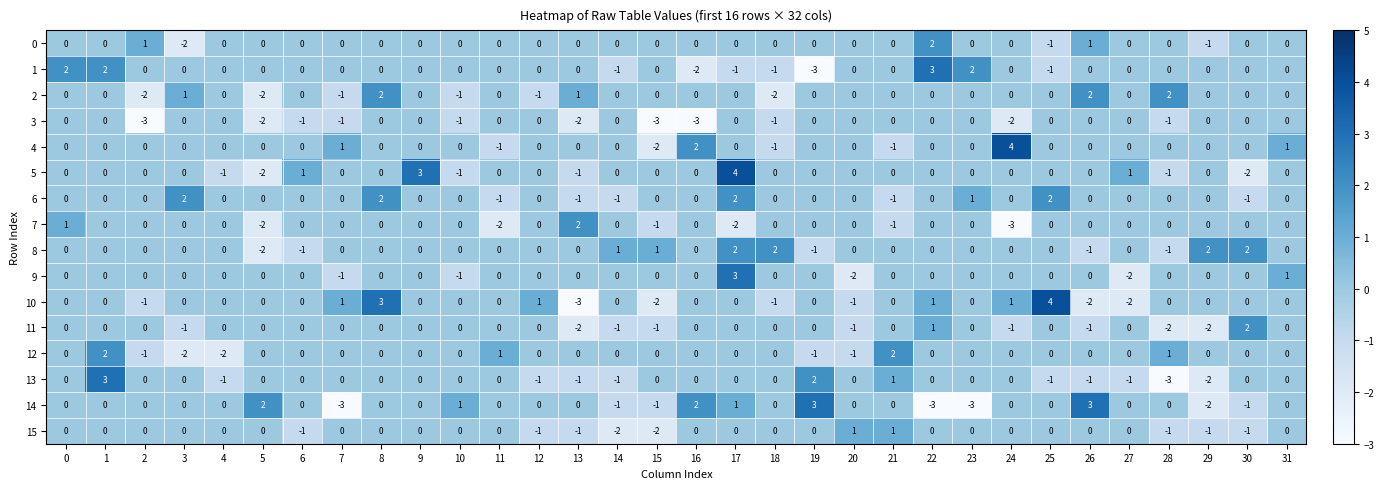

What is the minimum value shown in the chart?

-3